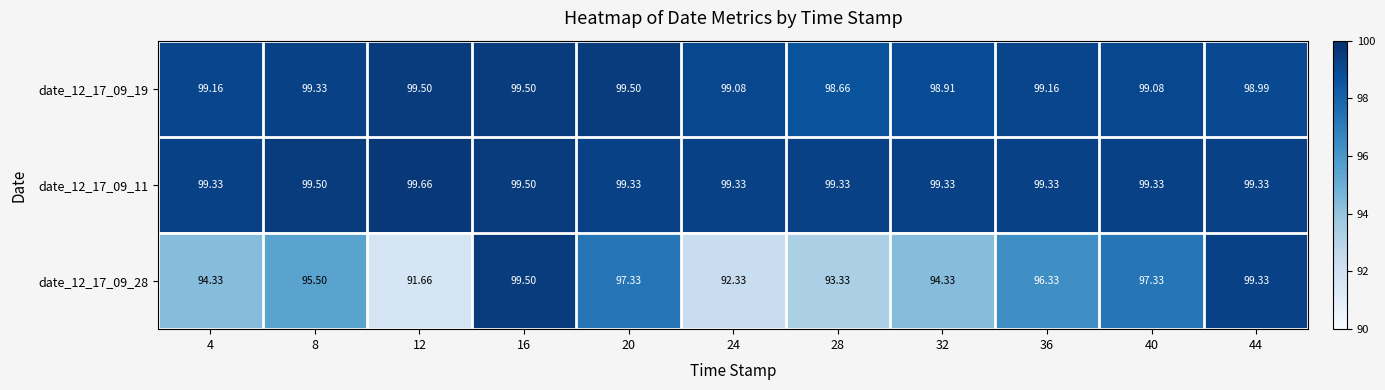

Is the value of date_12_17_09_28 at 8 greater than the value of date_12_17_09_11 at 24?

No